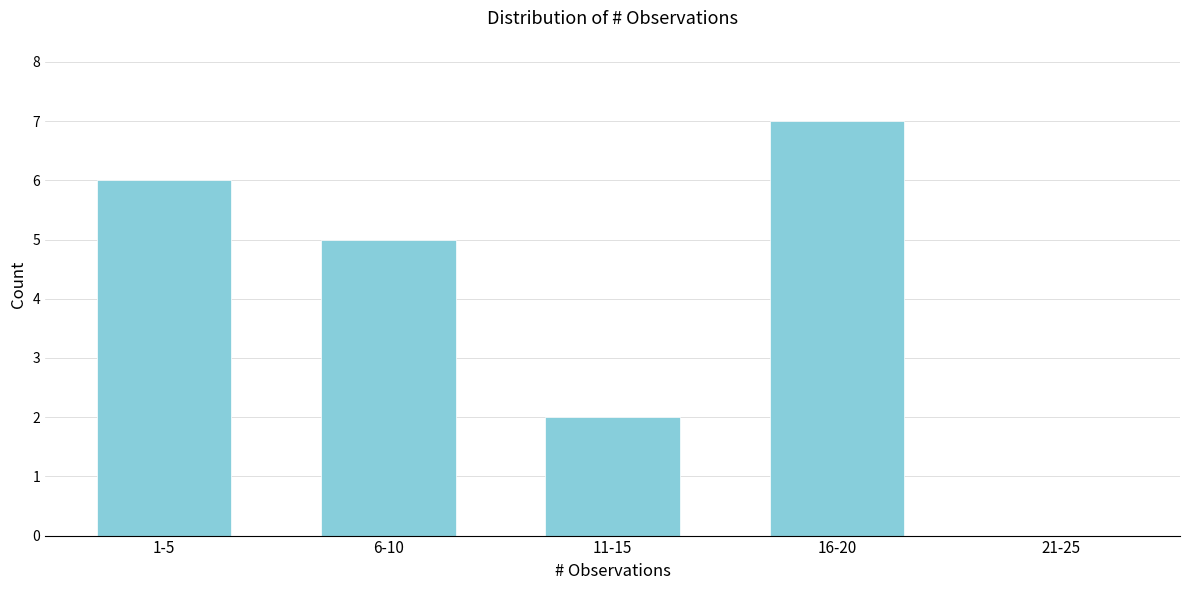

Reading left to right, list all the values displayed in this chart.

1-5=6	6-10=5	11-15=2	16-20=7	21-25=0